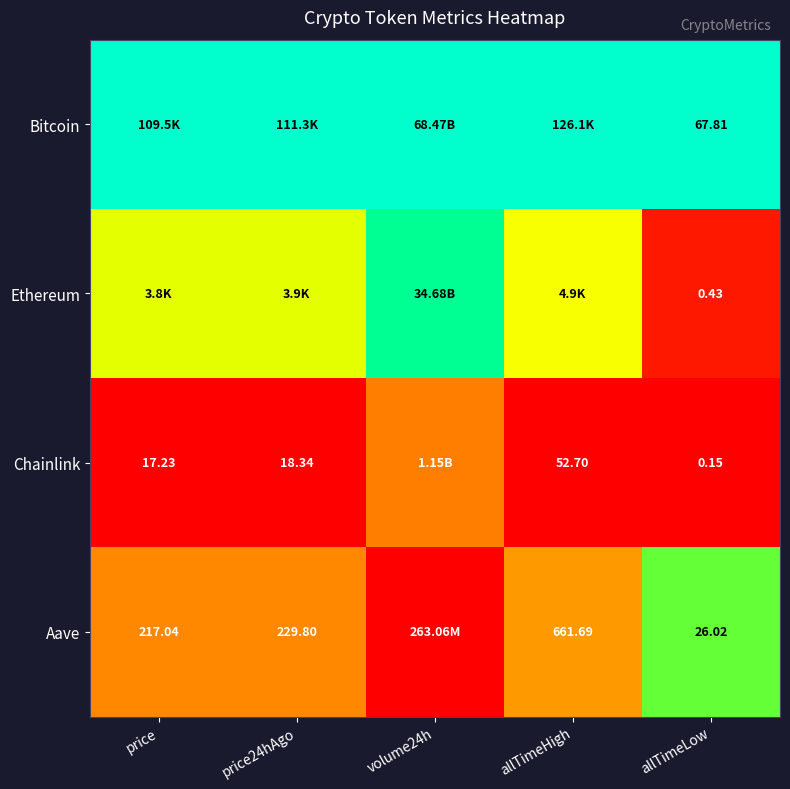

Is the value of Bitcoin at allTimeLow greater than the value of Chainlink at price?

Yes